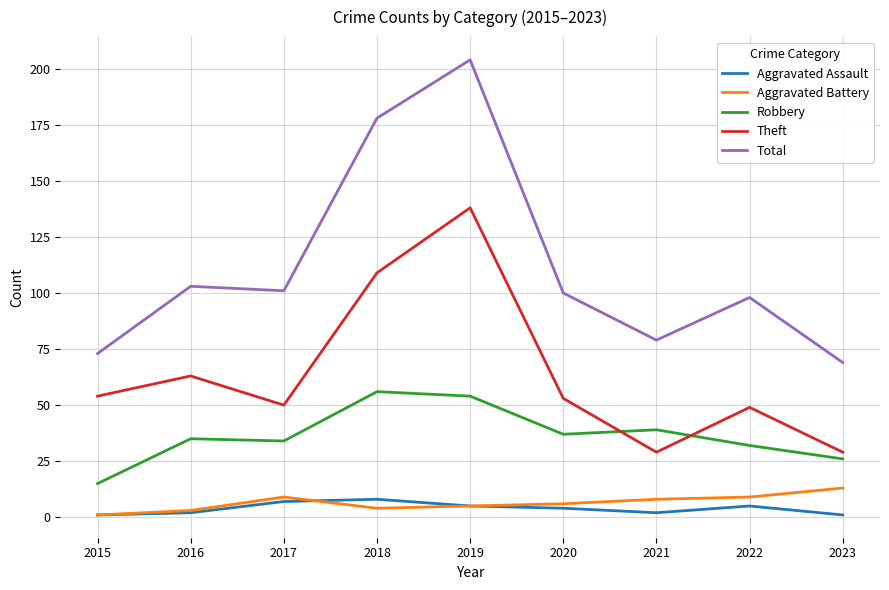

Between 2022 and 2023, which series saw the biggest shift?

Total